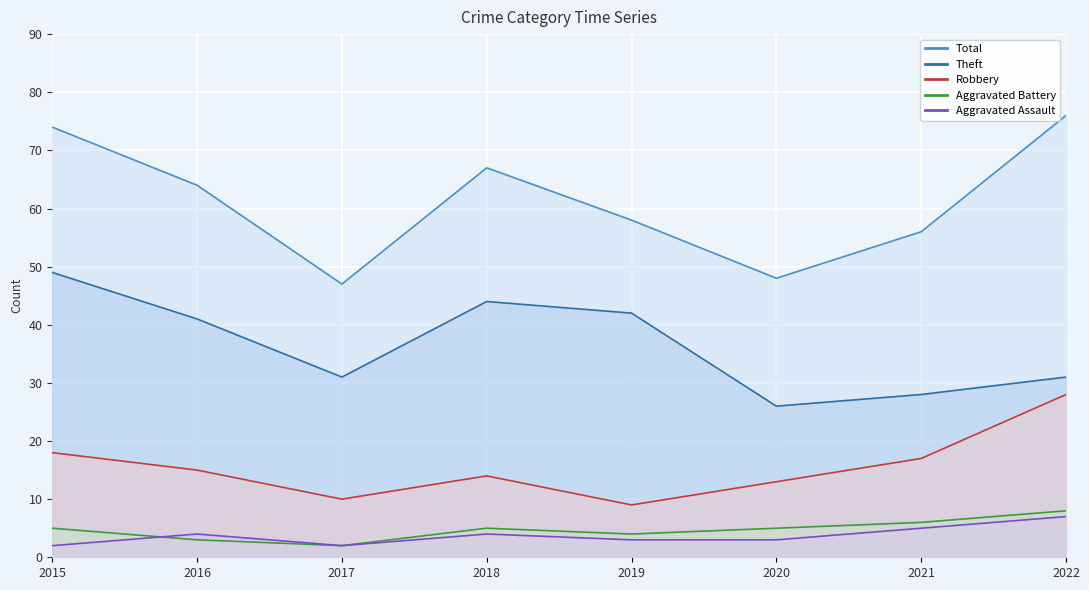

True or false: Theft (line) and Aggravated Assault (line) cross at least once.

False